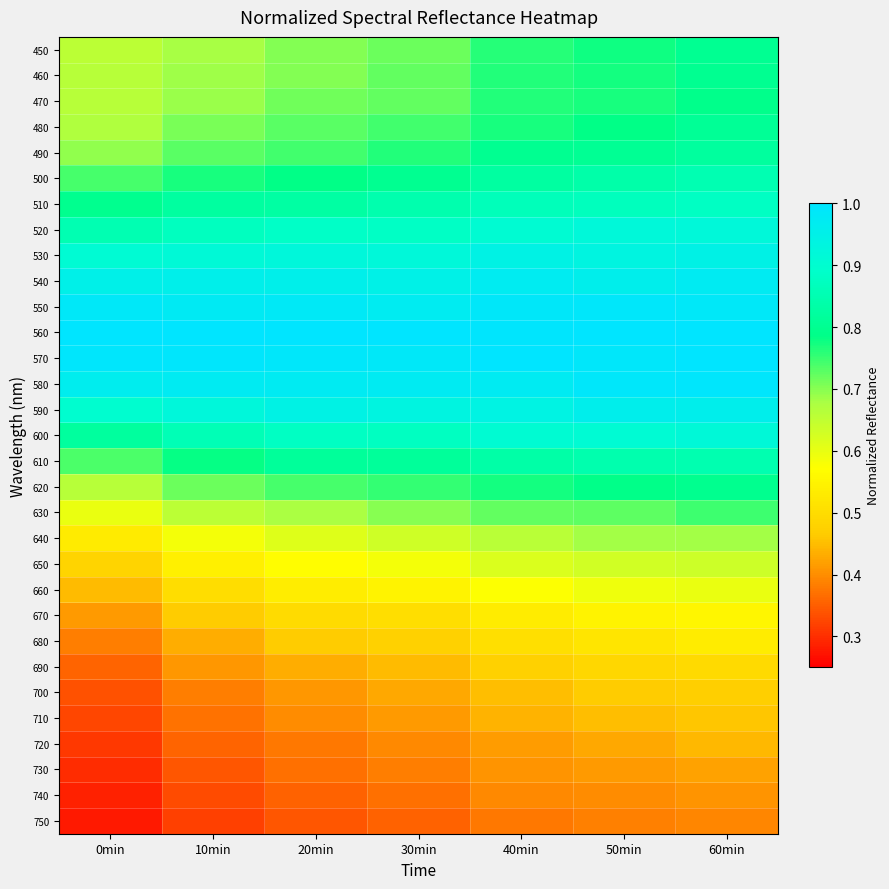

Between 60min and 20min, which is larger?

60min